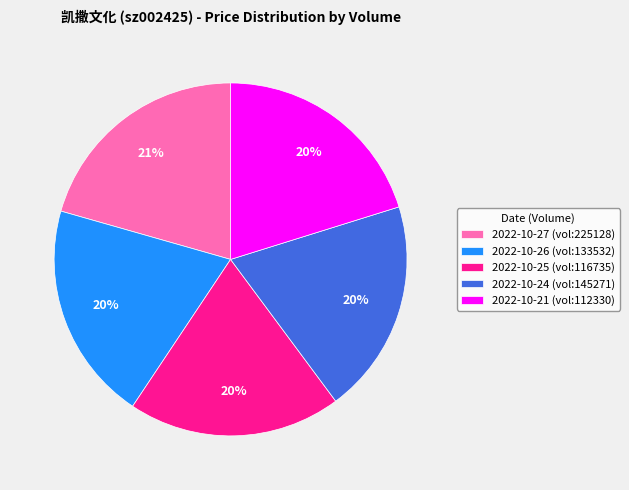

To the nearest percent, what is the average slice percentage?

20%